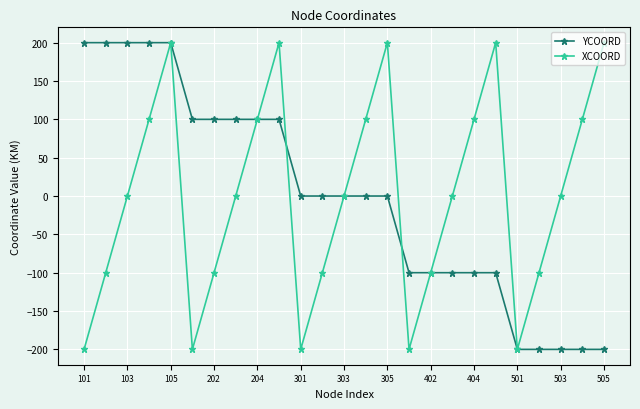

In XCOORD, how many points are higher than both neighbors (excluding endpoints)?

4